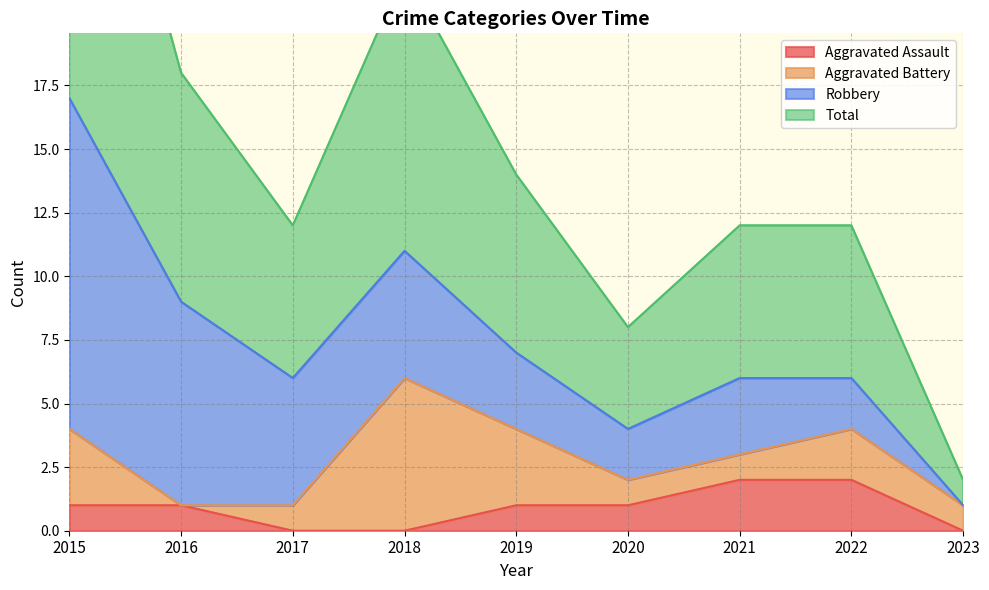

True or false: Total has a value of 2 at 2023.

False